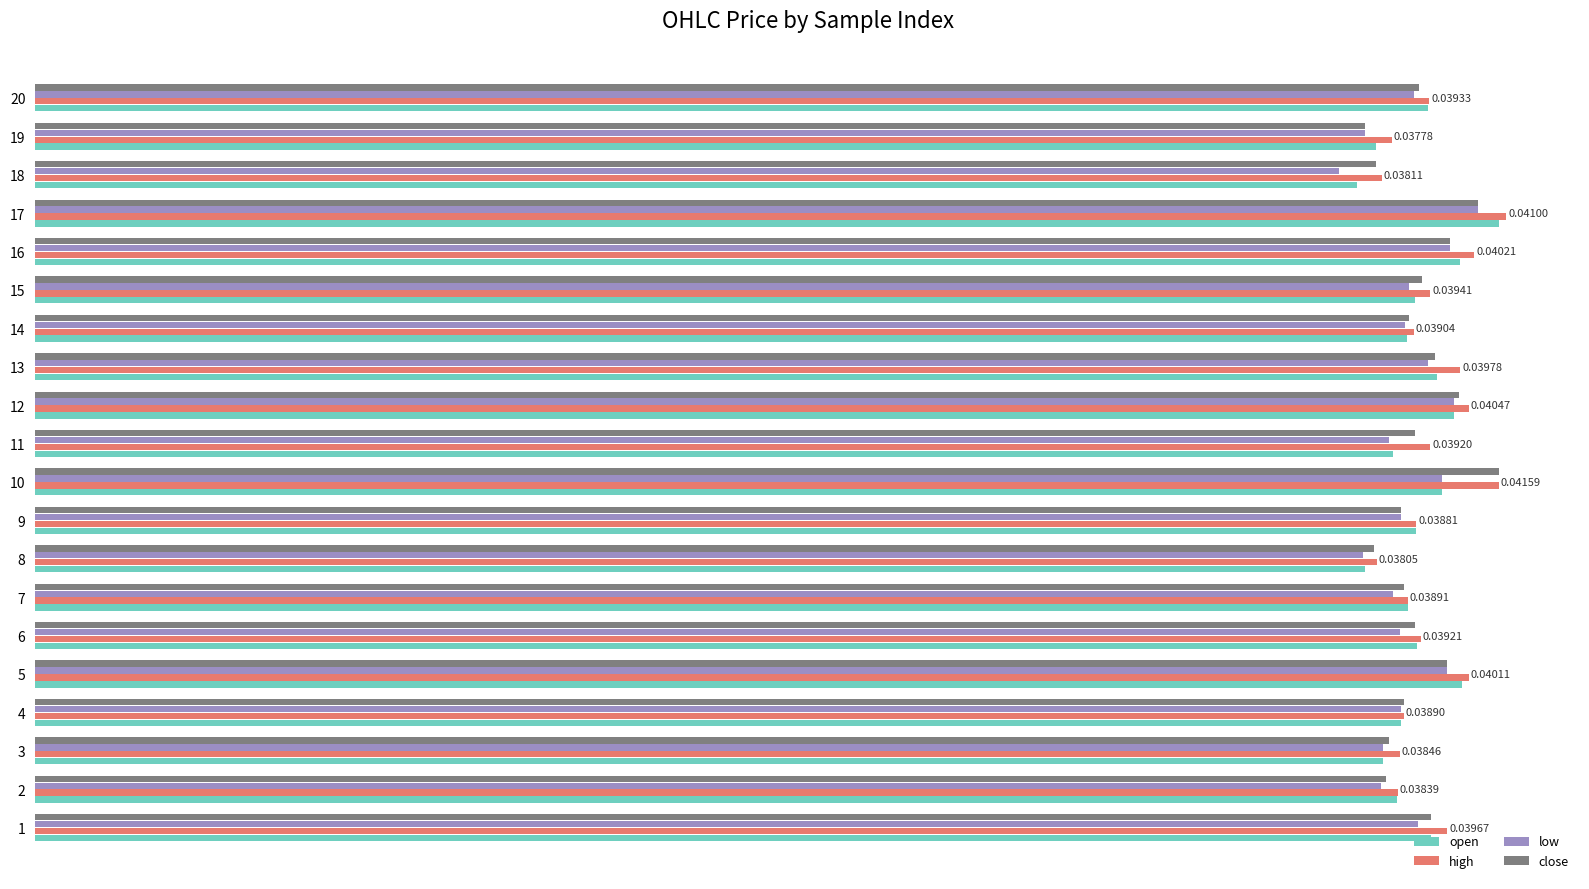

Is the value of open at 18 greater than the value of low at 11?

No